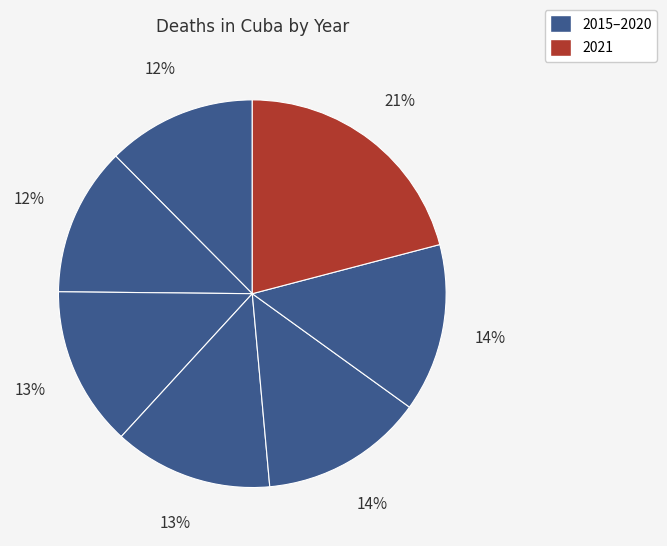

Rank the categories by value from highest to lowest.

2021, 2020, 2019, 2017, 2018, 2015, 2016